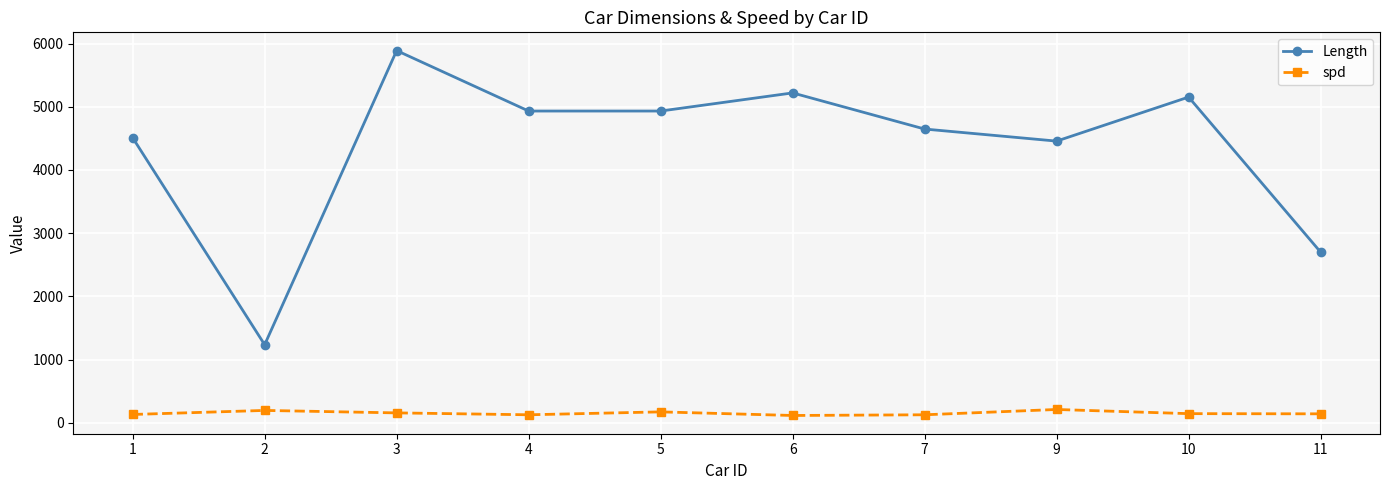

Where is the first local minimum for Length?

2